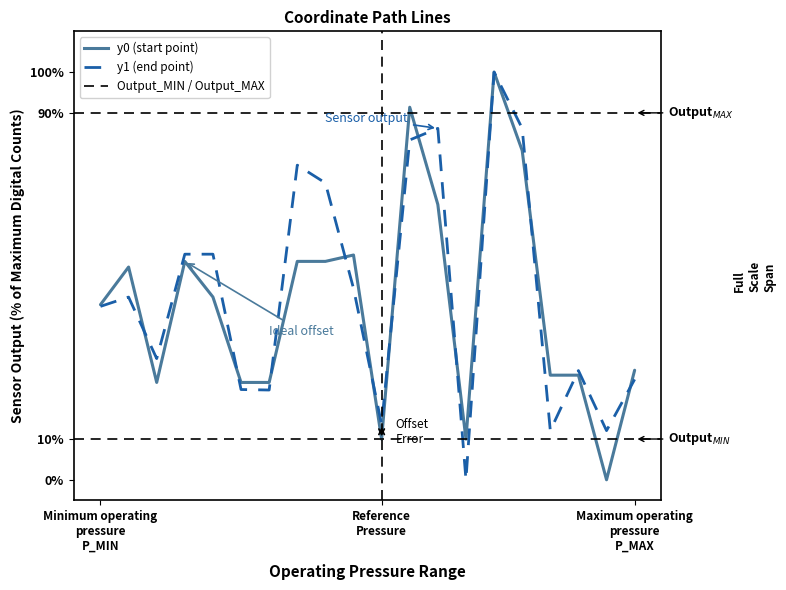

What is the value of the y0 point at the 13th from the left?

67.5